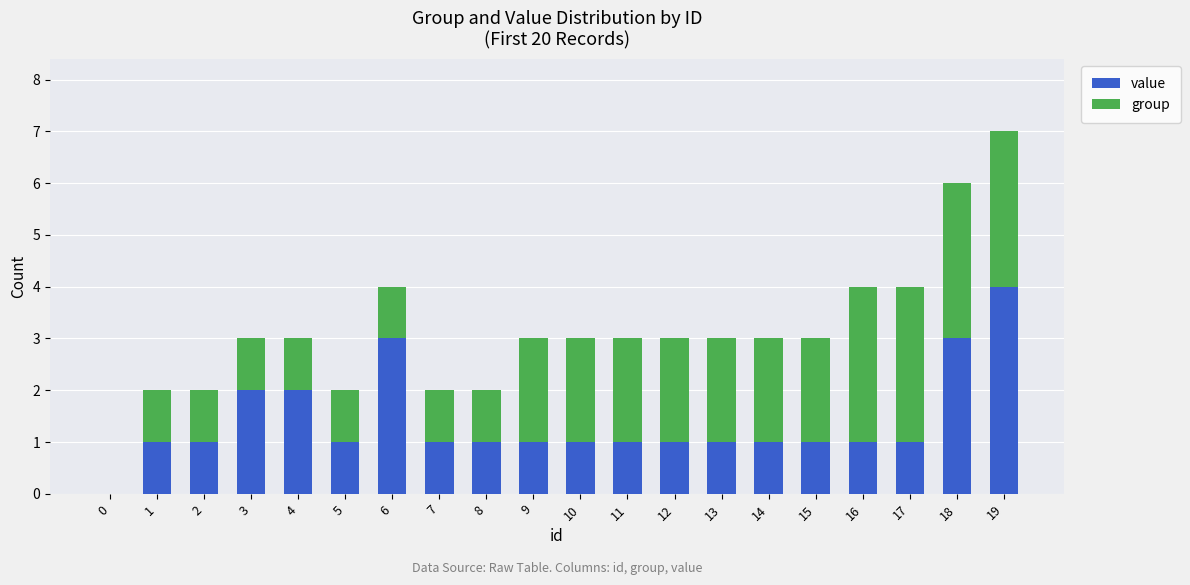

The value series shows 2 at 4. True or false?

True